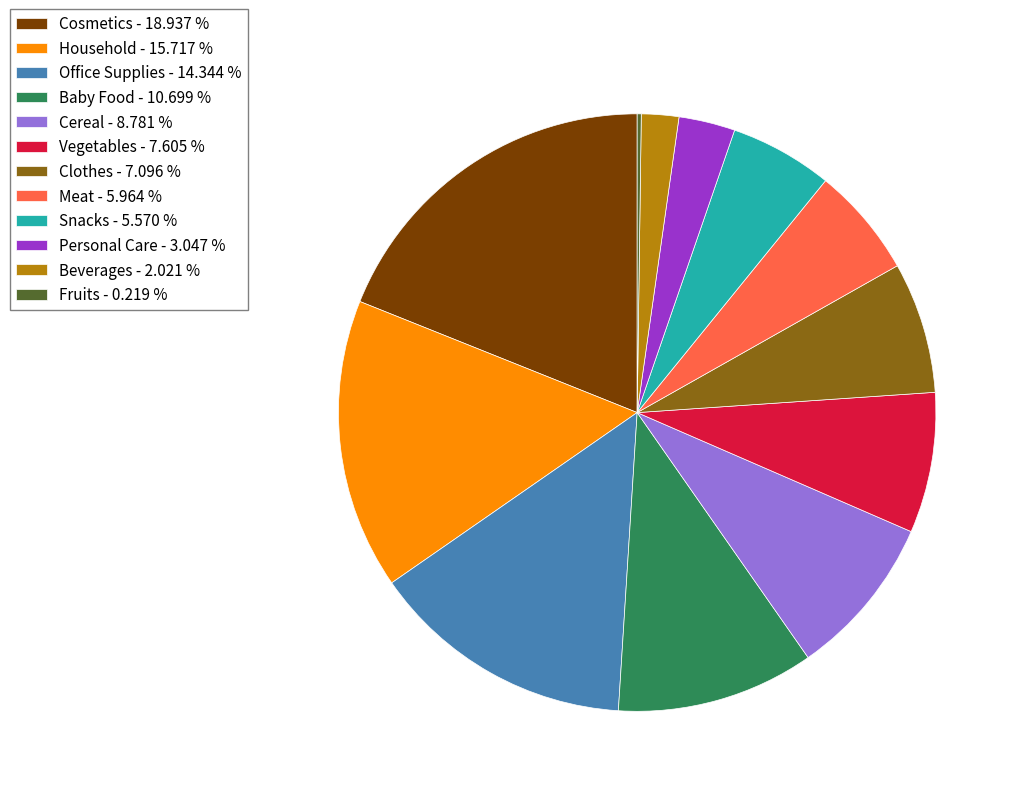

Is there a majority slice in this chart?

No